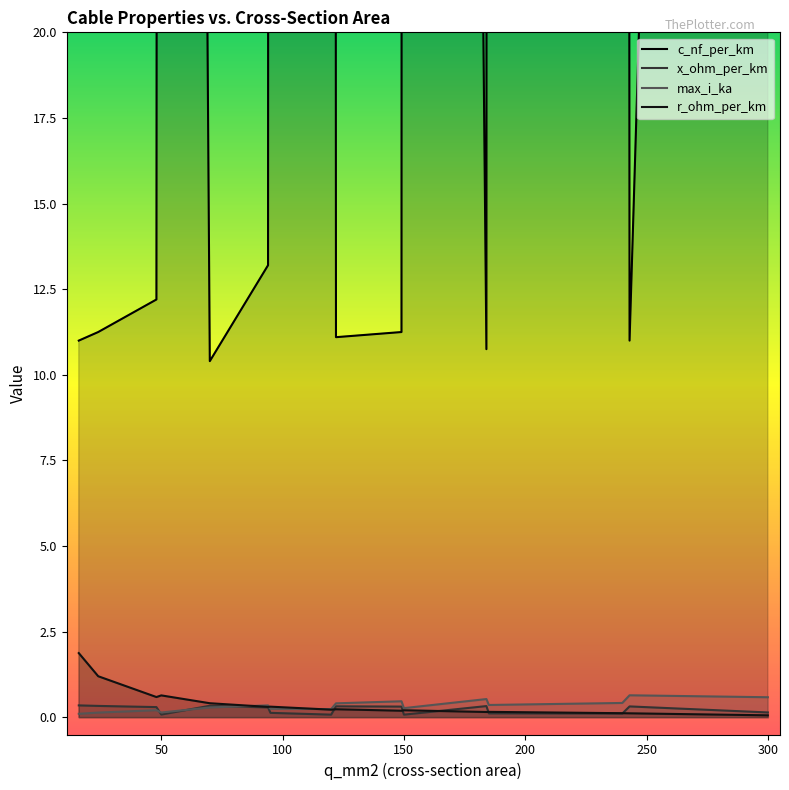

What is the approximate value of max_i_ka at 48?

0.2